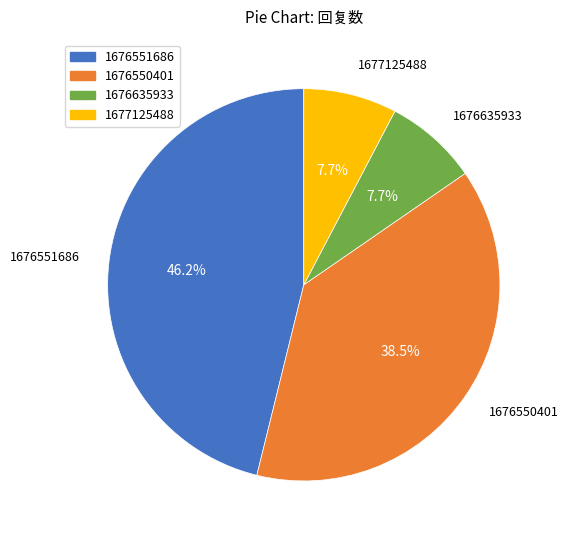

What is the largest slice in the pie chart?

1676551686